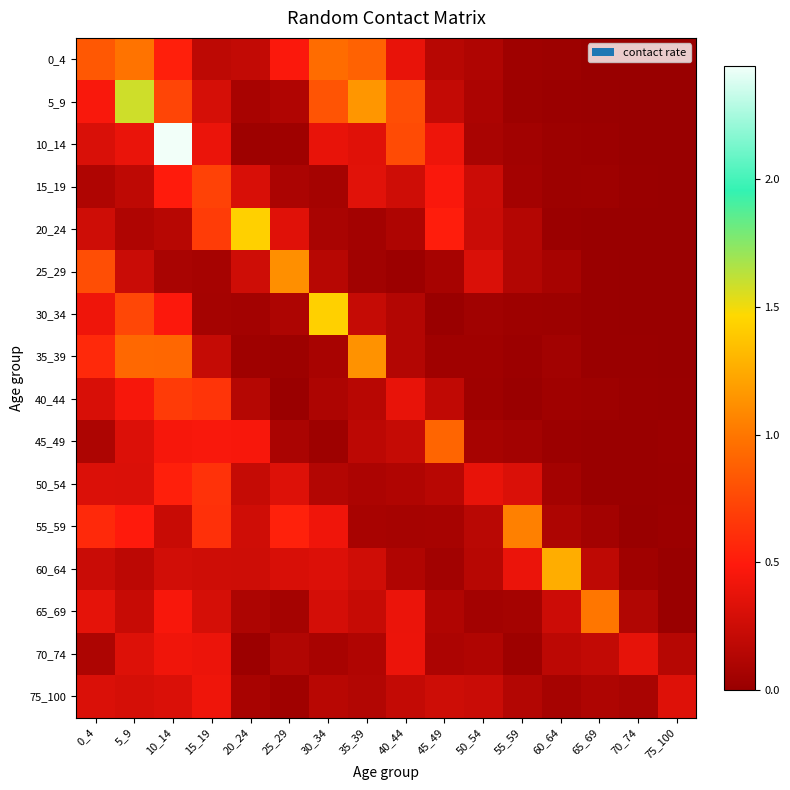

Which label corresponds to the largest value in the chart?

10_14